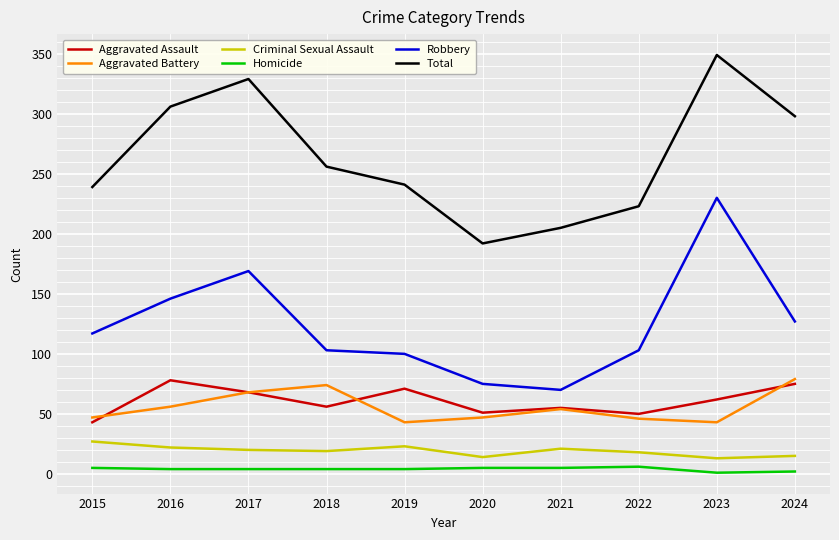

True or false: Robbery and Aggravated Battery intersect in this chart.

False